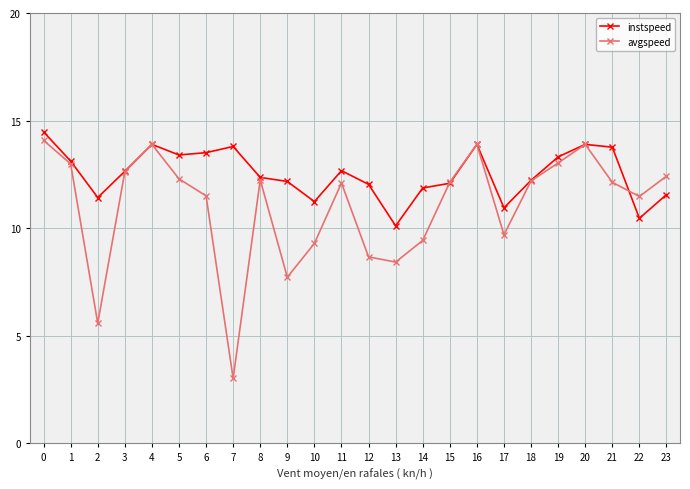

What value does the instspeed series have at 8?

12.4